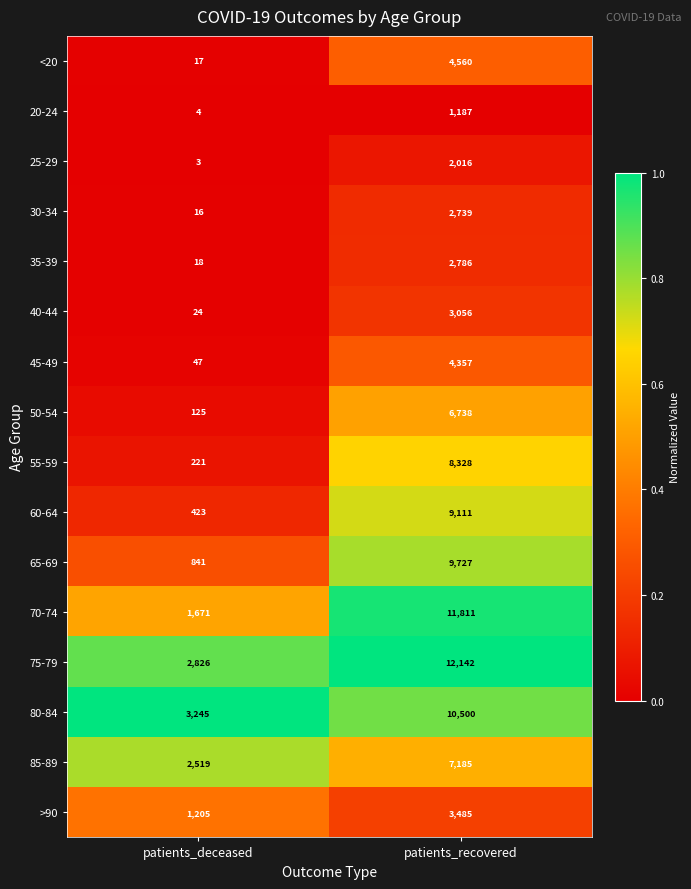

True or false: 25-29 has a value of 1368 at patients_recovered.

False